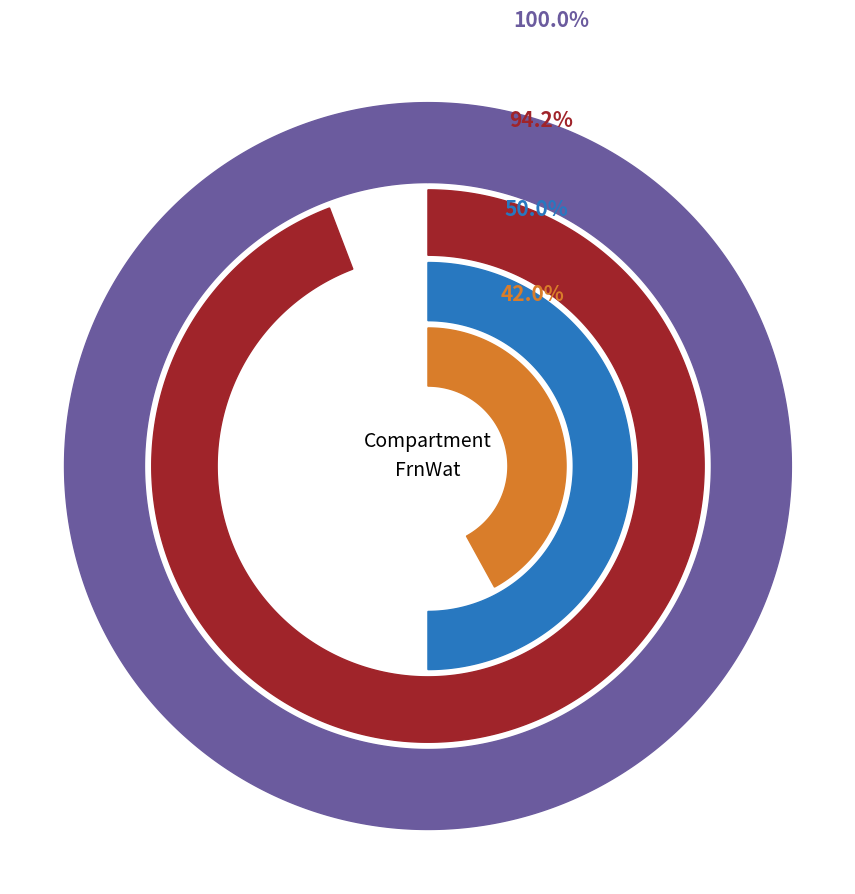

Does subsoil account for over 50% of the chart?

No